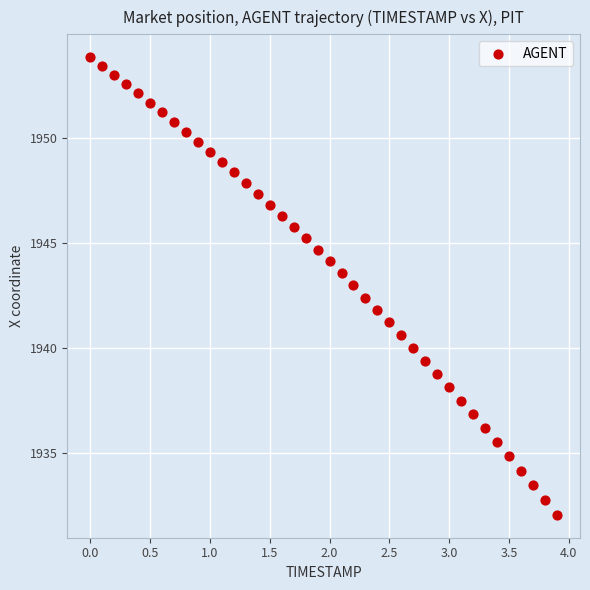

What is the range of X values (max minus min)?

3.9